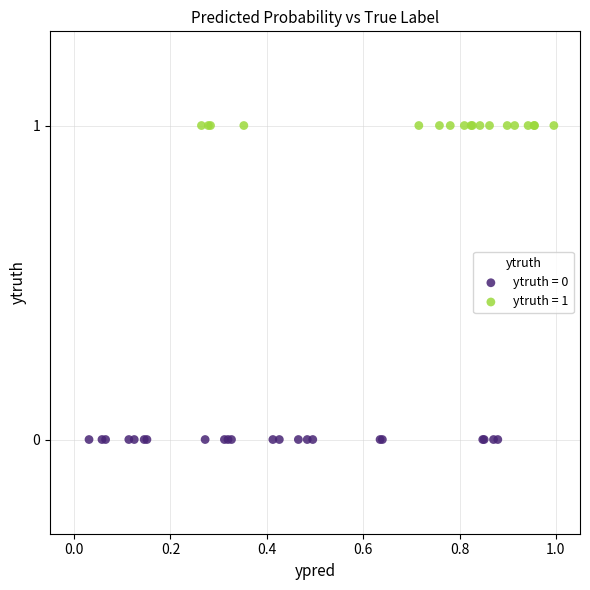

Which series contains the lowest Y value?

ytruth = 0